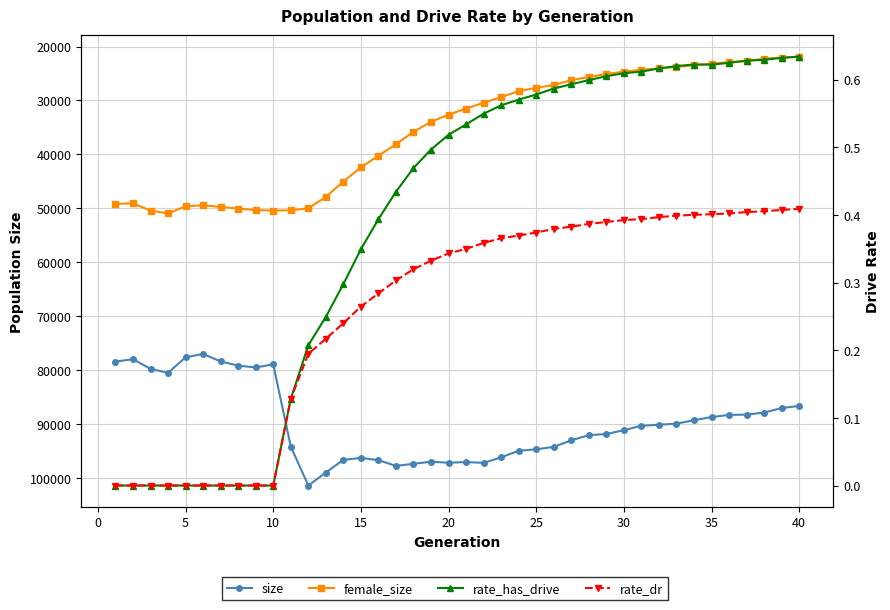

Is it true that size equals 50358.0 at 20?

False